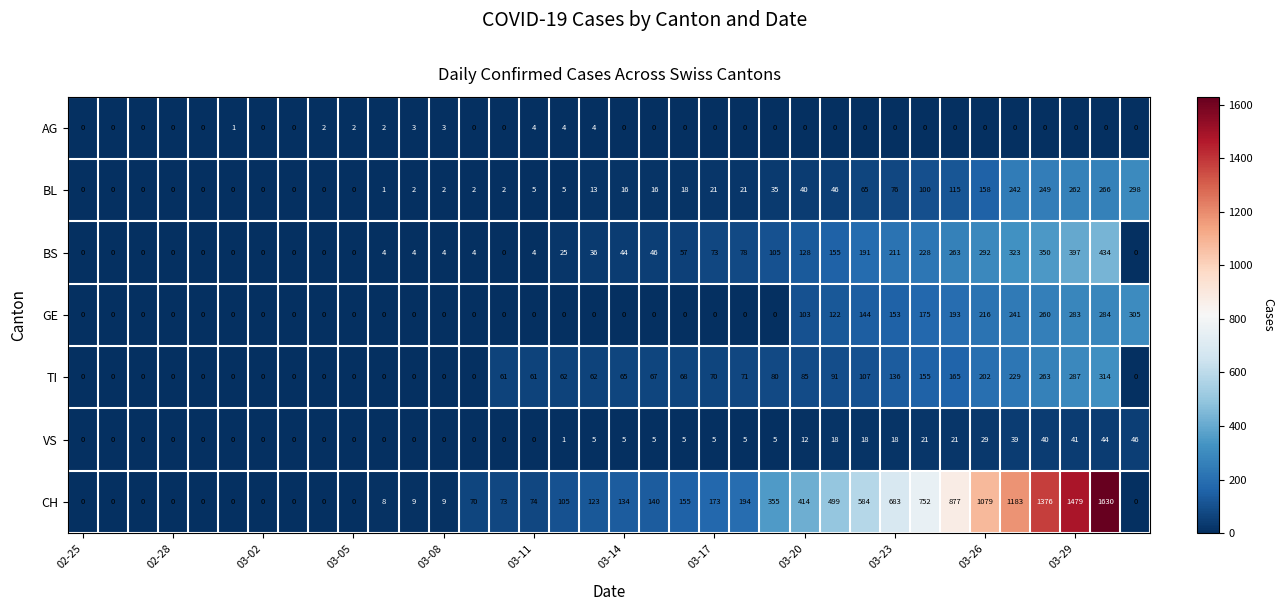

What is the sum of all BL values?

2076